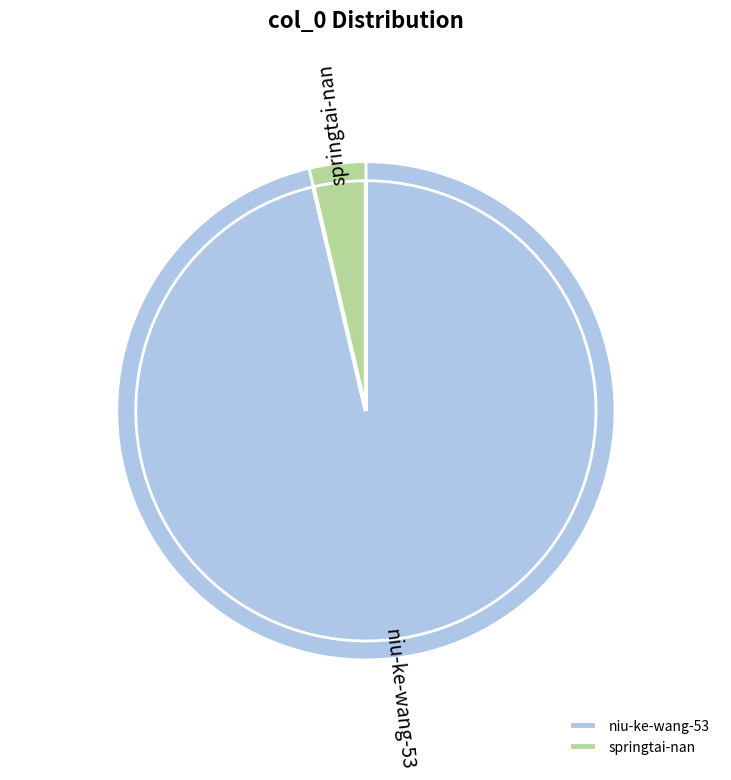

Which slice is the largest?

niu-ke-wang-53